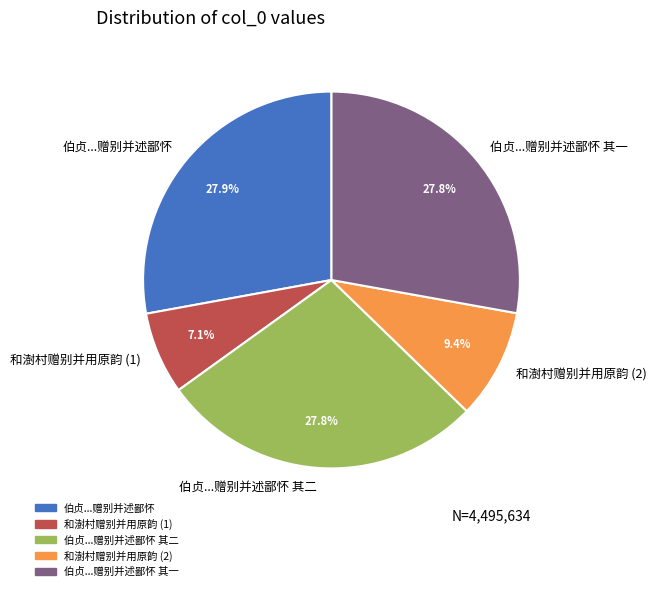

Is there a majority slice in this chart?

No